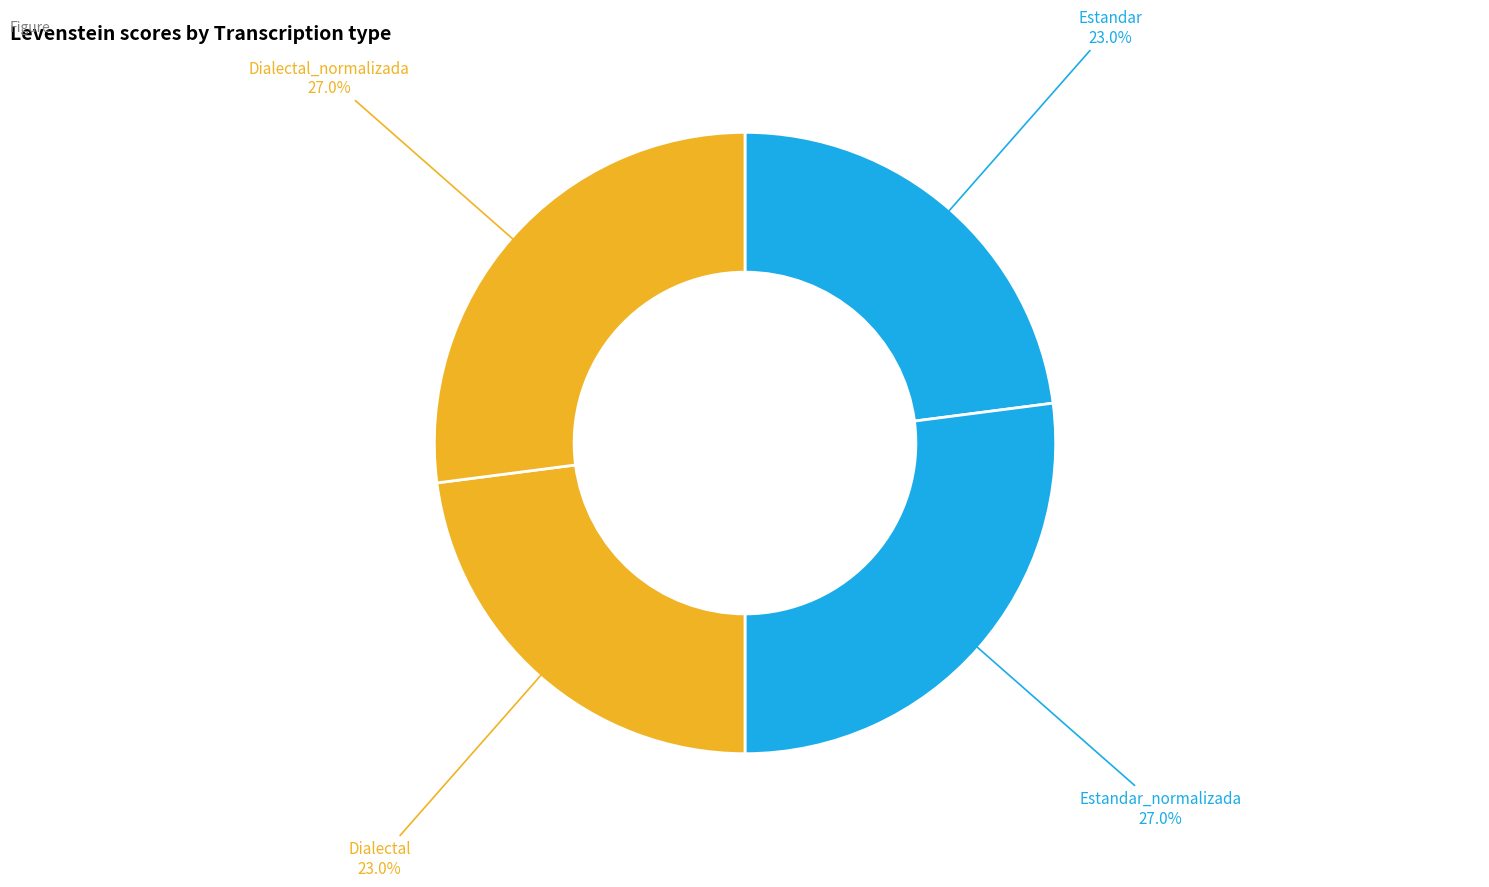

Count the number of slices in the pie.

4